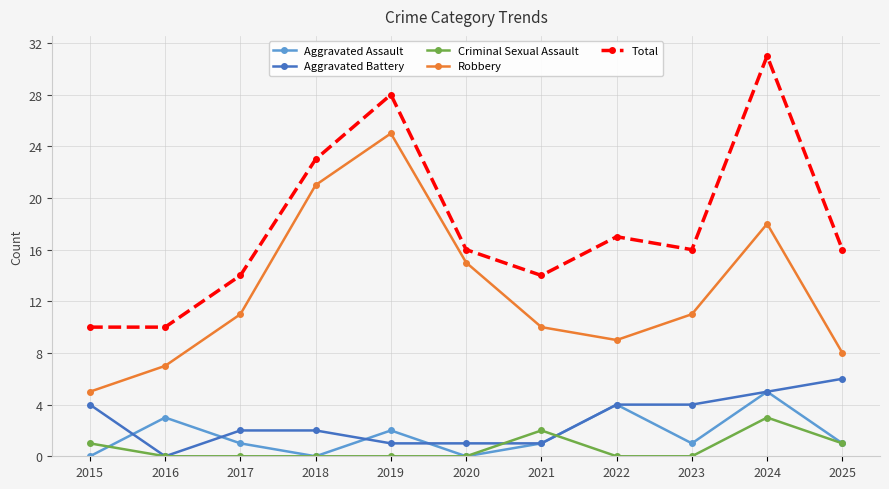

How many interior local peaks does the Robbery series have?

2